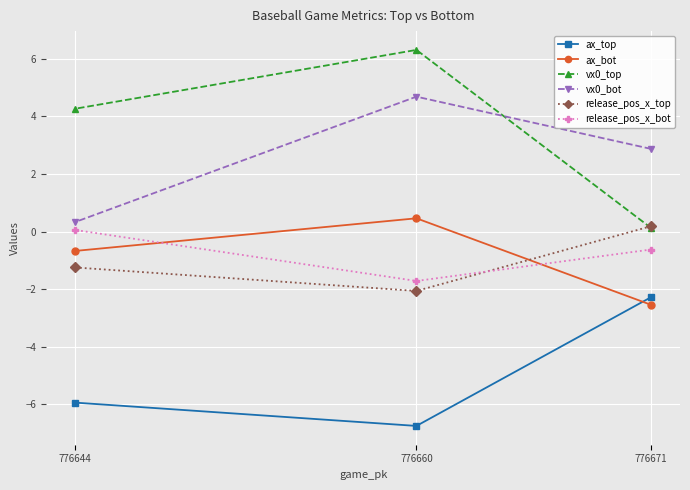

How many negative values does the release_pos_x_bot series have?

2